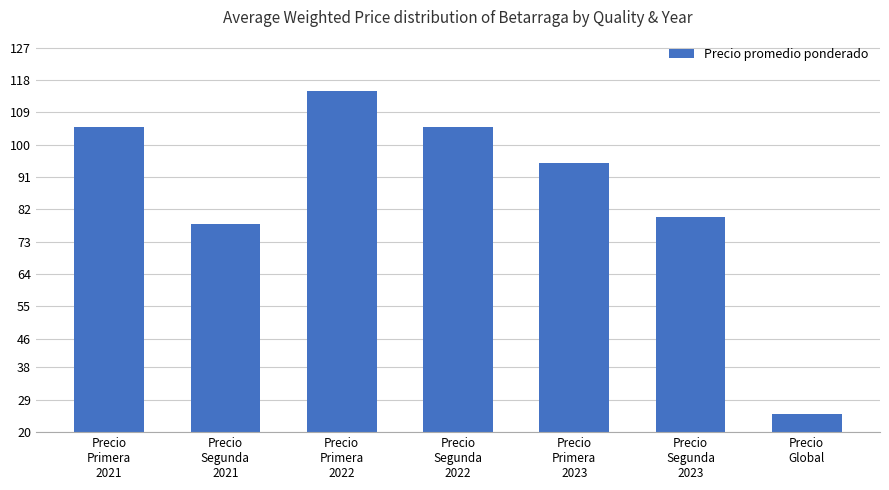

What is the sum of all values?

603